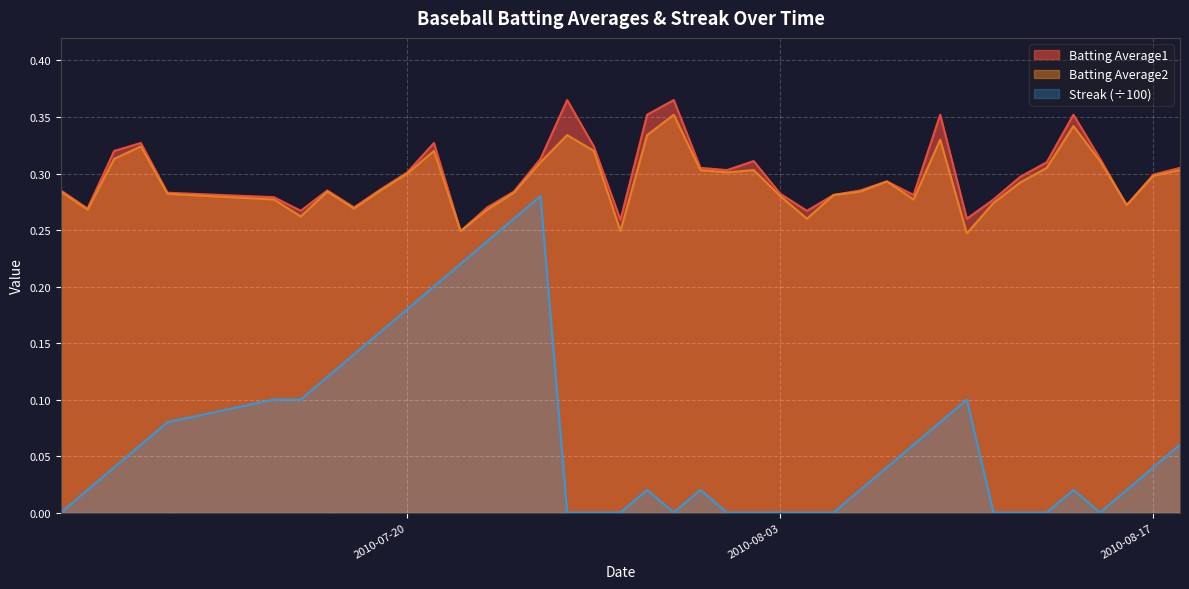

True or false: Batting Average1 and Streak (÷100) cross at least once.

False